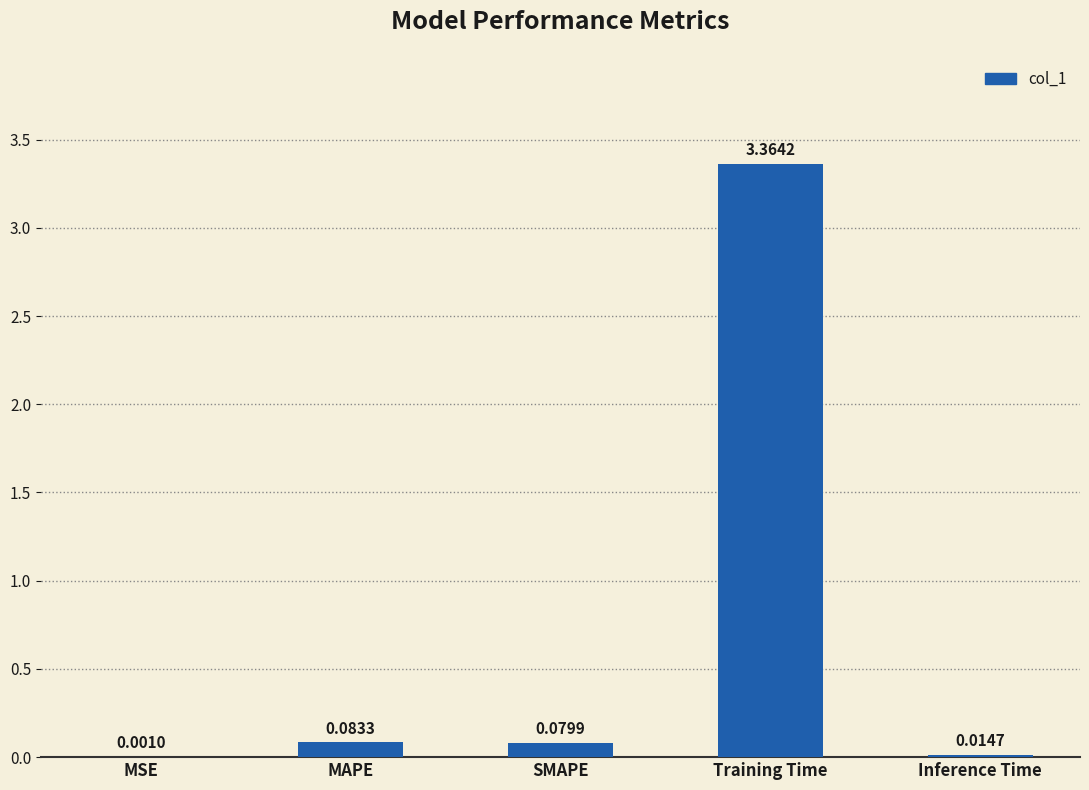

Between Training Time and MSE, which is larger?

Training Time